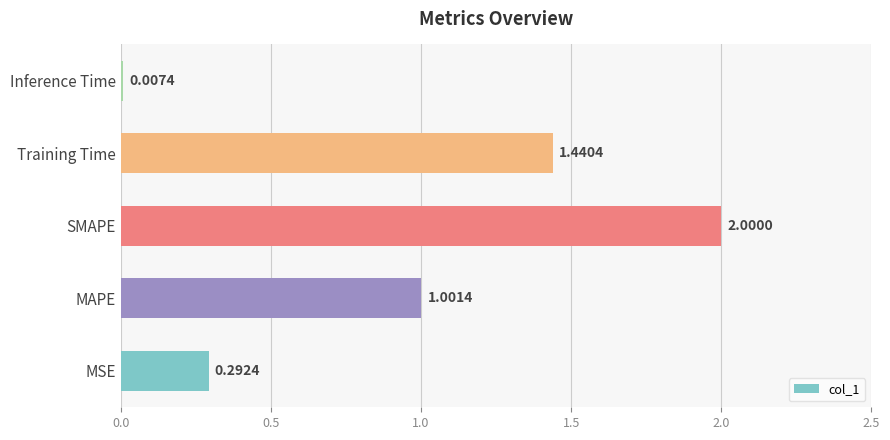

Does the chart contain stacked bars?

No